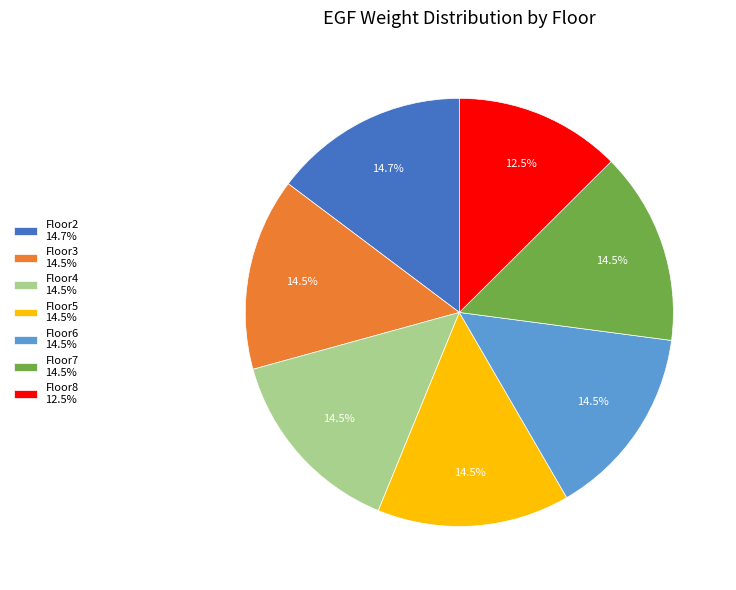

How many segments does this pie chart have?

7